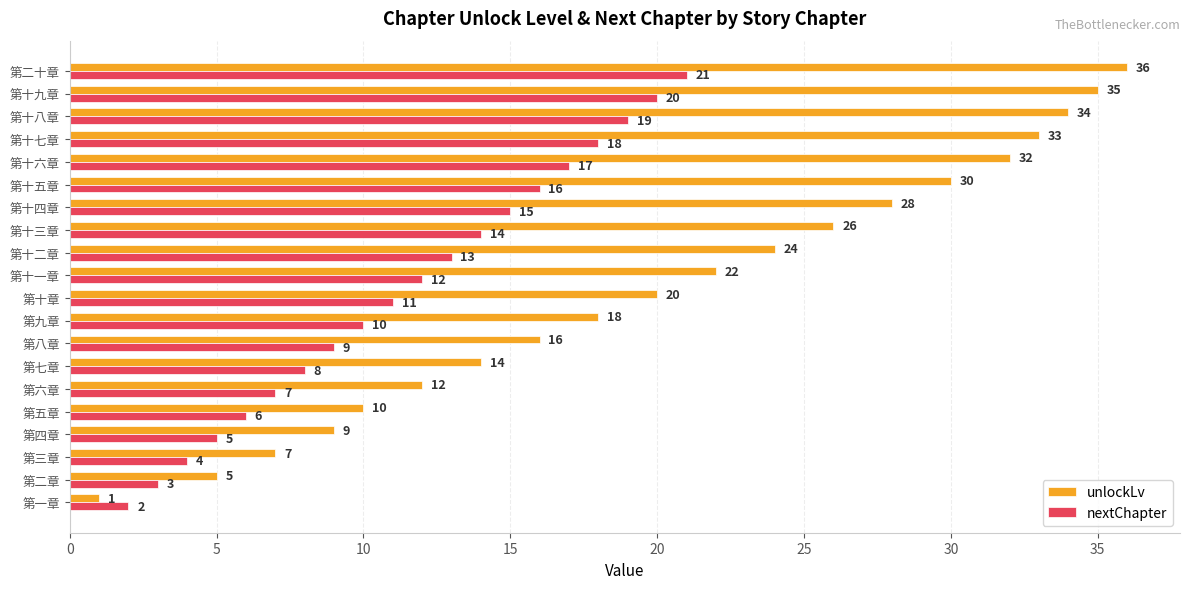

Is it true that nextChapter equals 7 at 第十一章?

False